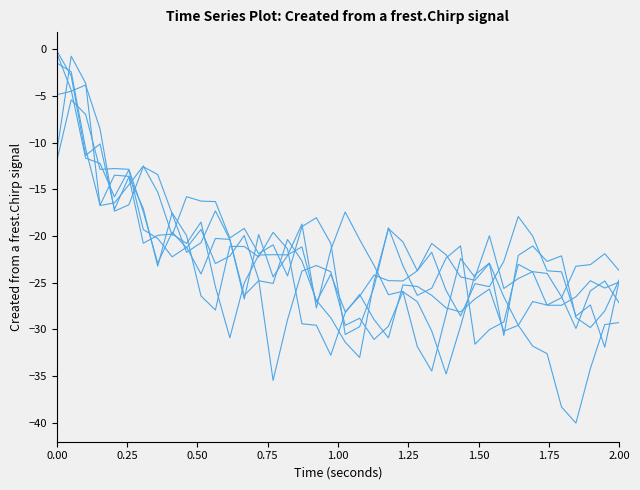

True or false: col_3 has a value of -4.8 at 19.

False